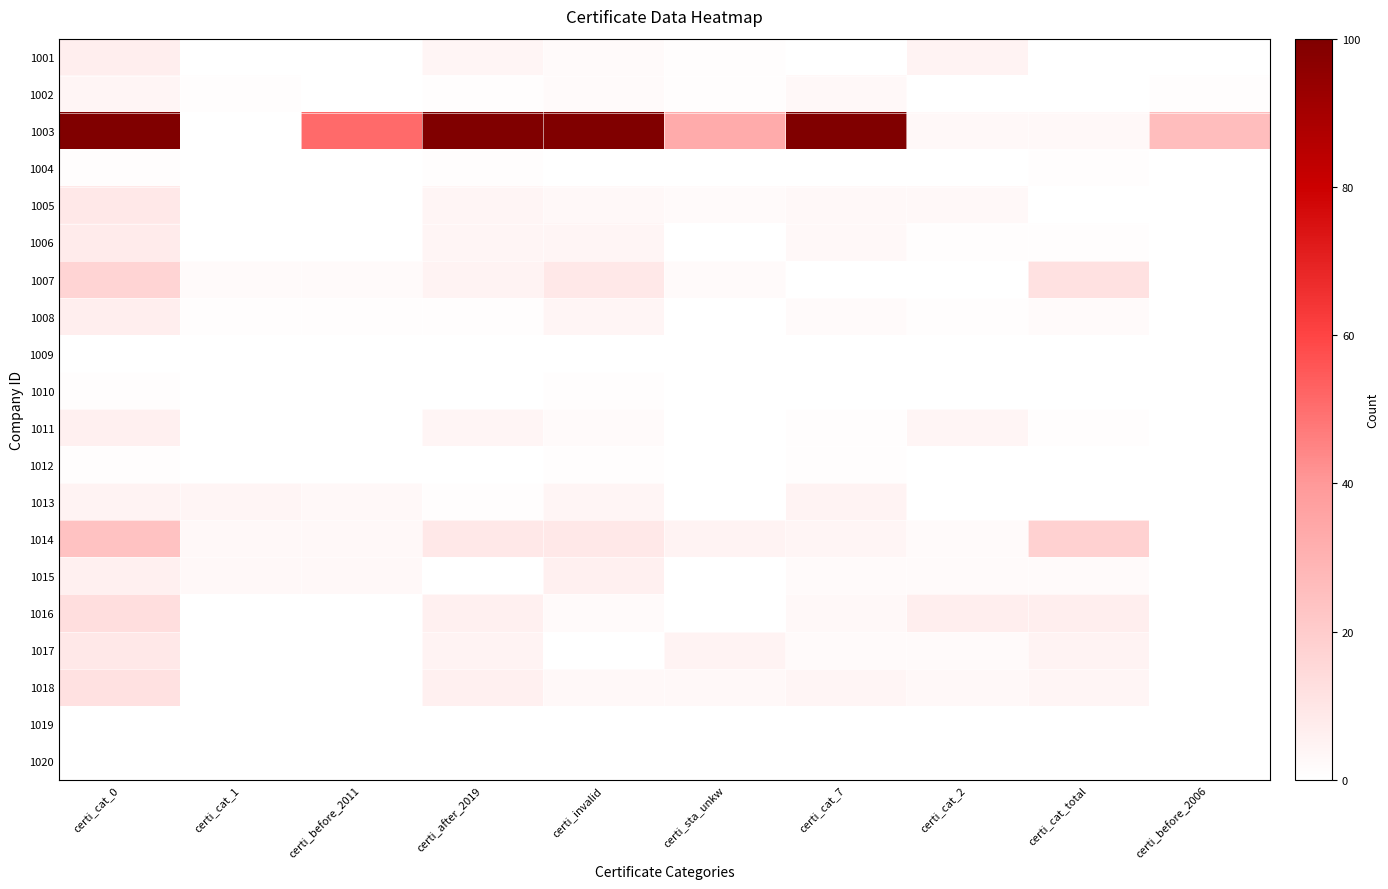

How many categories are shown in the chart?

10